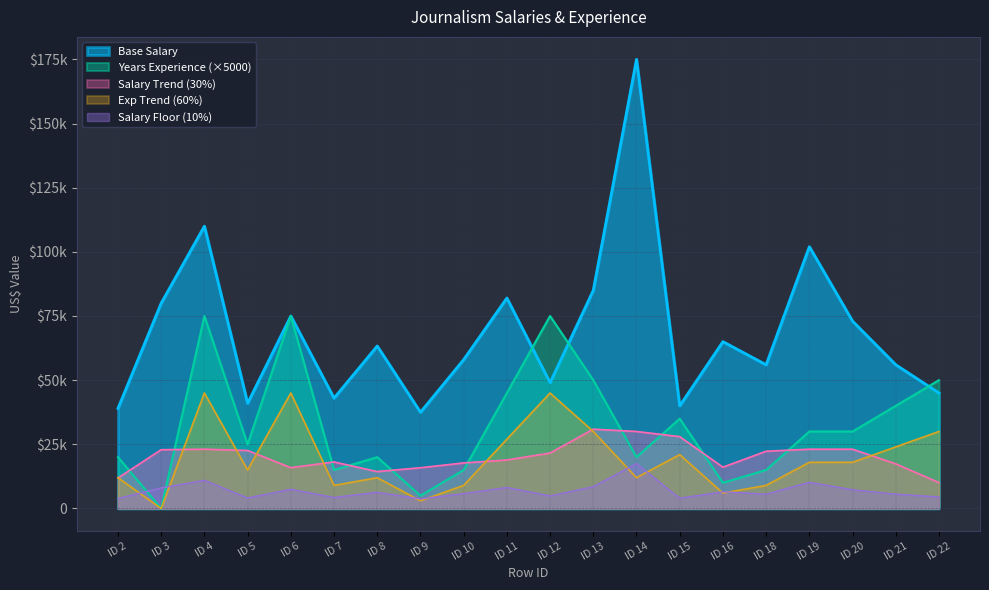

How many values in the Years Experience series exceed 30000?

8